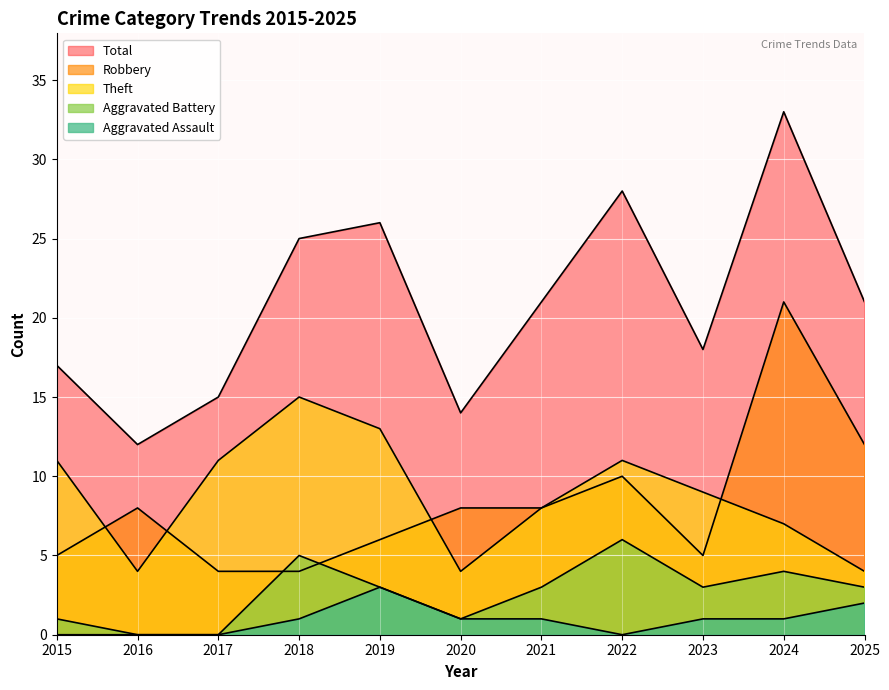

Reading left to right, transcribe all the data shown in this chart.

Robbery: 5	8	4	4	6	8	8	10	5	21	12
Theft: 11	4	11	15	13	4	8	11	9	7	4
Aggravated Battery: 1	0	0	5	3	1	3	6	3	4	3
Aggravated Assault: 0	0	0	1	3	1	1	0	1	1	2
Total: 17	12	15	25	26	14	21	28	18	33	21